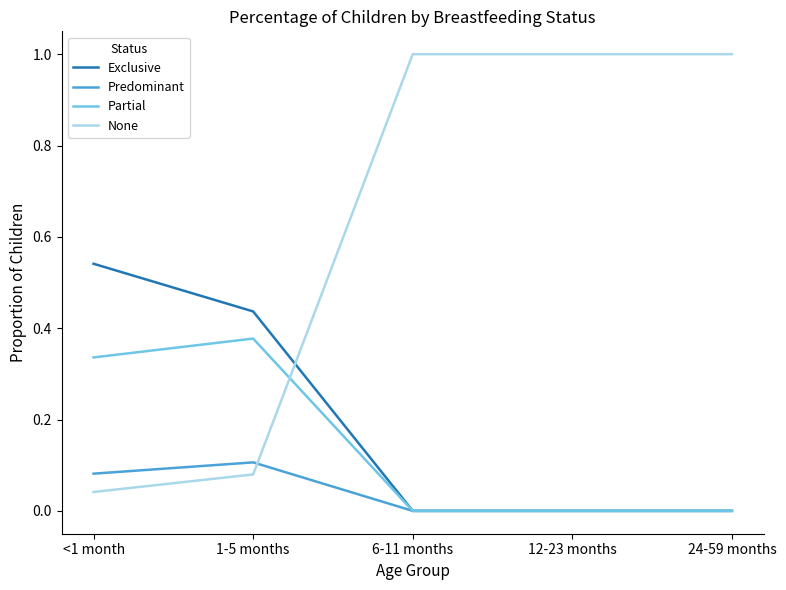

Does the chart display data point markers on the line(s)?

No